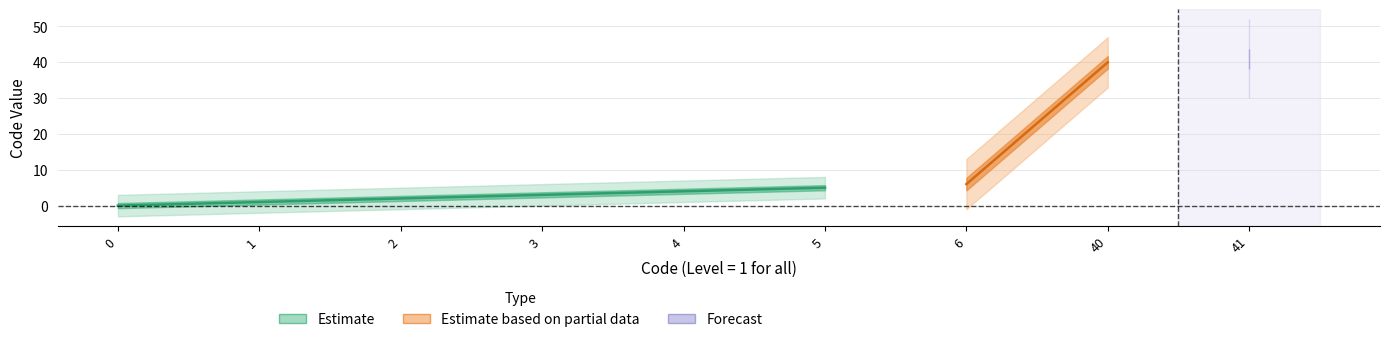

Which label corresponds to the largest value in the chart?

41